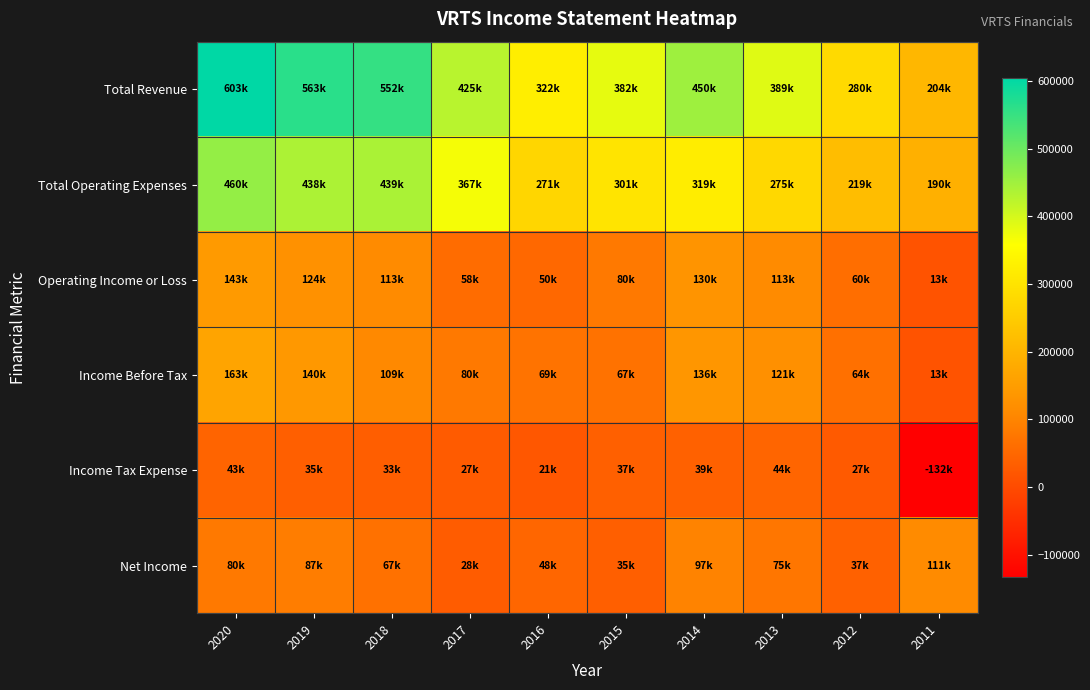

What is the difference between the highest and lowest values at 2011?

337100